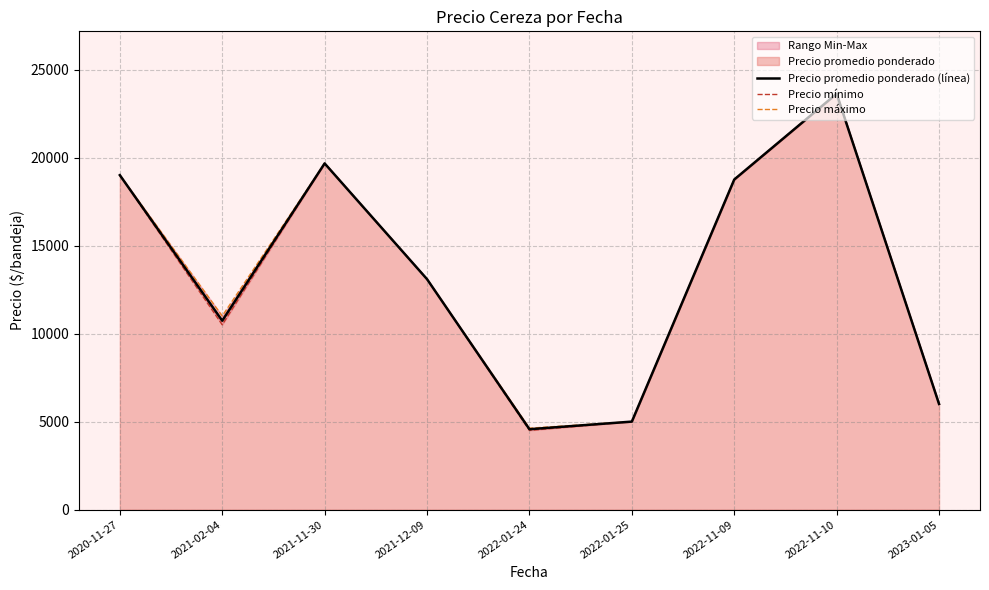

At which category does the chart reach its minimum across all series?

2022-01-24